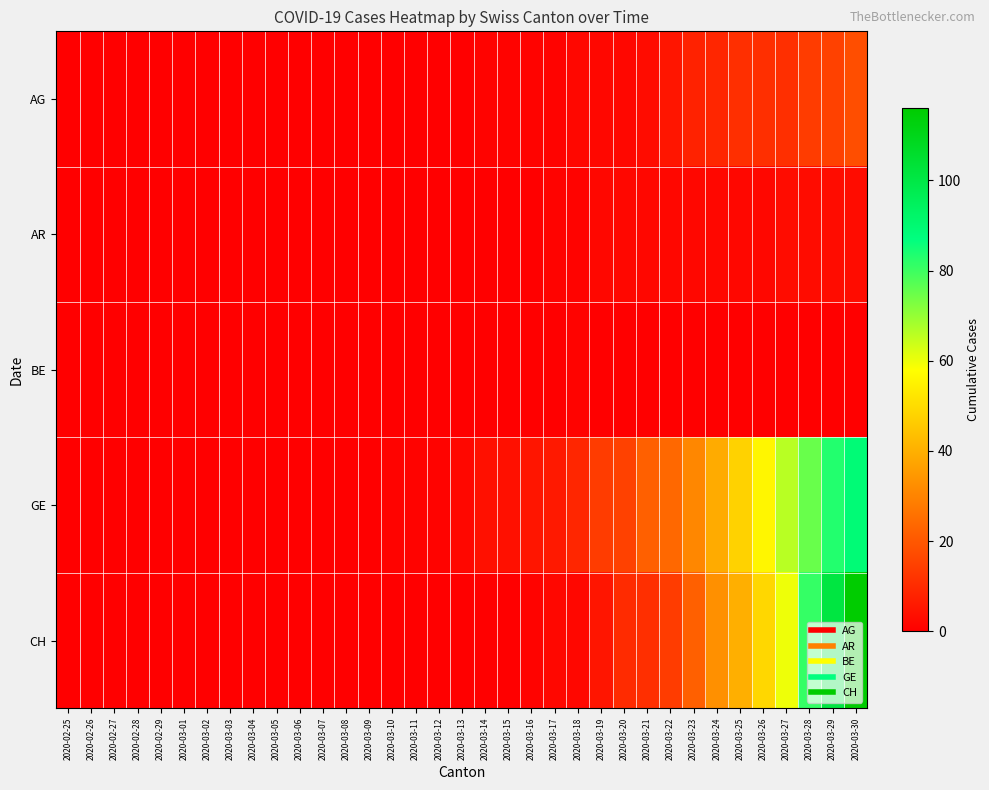

Which has a higher value, 2020-03-10 or 2020-03-01?

2020-03-10